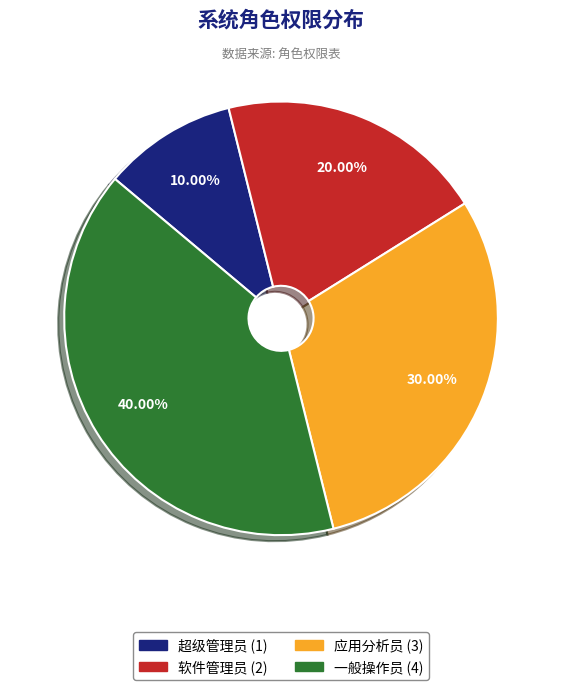

What is the smallest slice in the pie chart?

超级管理员